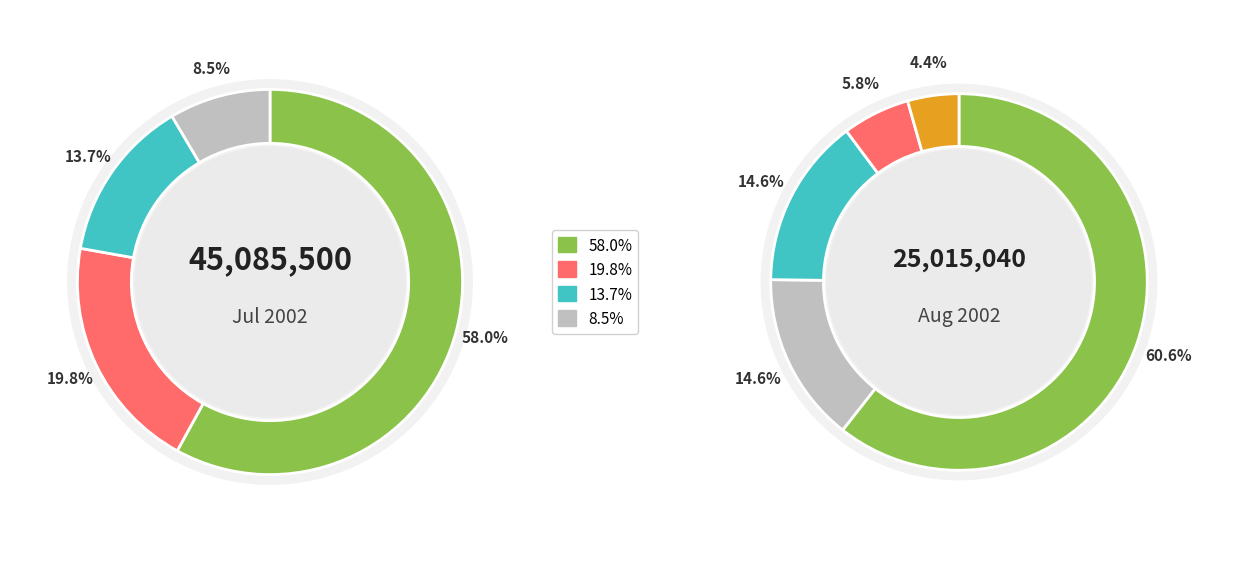

The 2002-07-08 slice represents 4% of the pie. True or false?

True